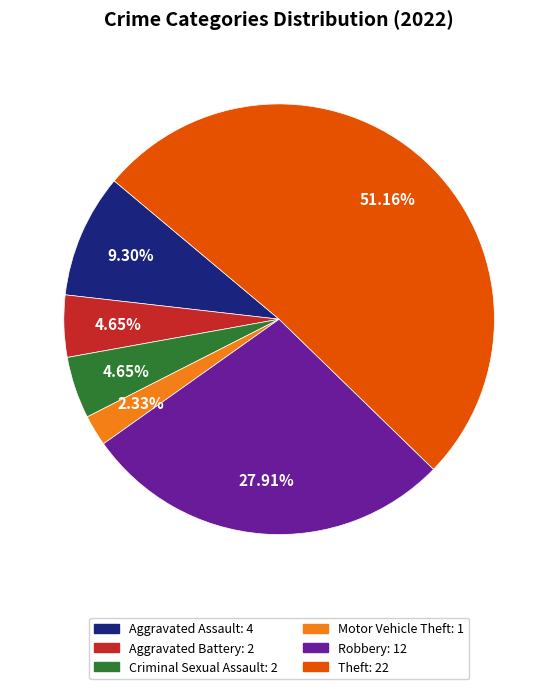

Is the sum of Aggravated Assault and Criminal Sexual Assault greater than half?

No